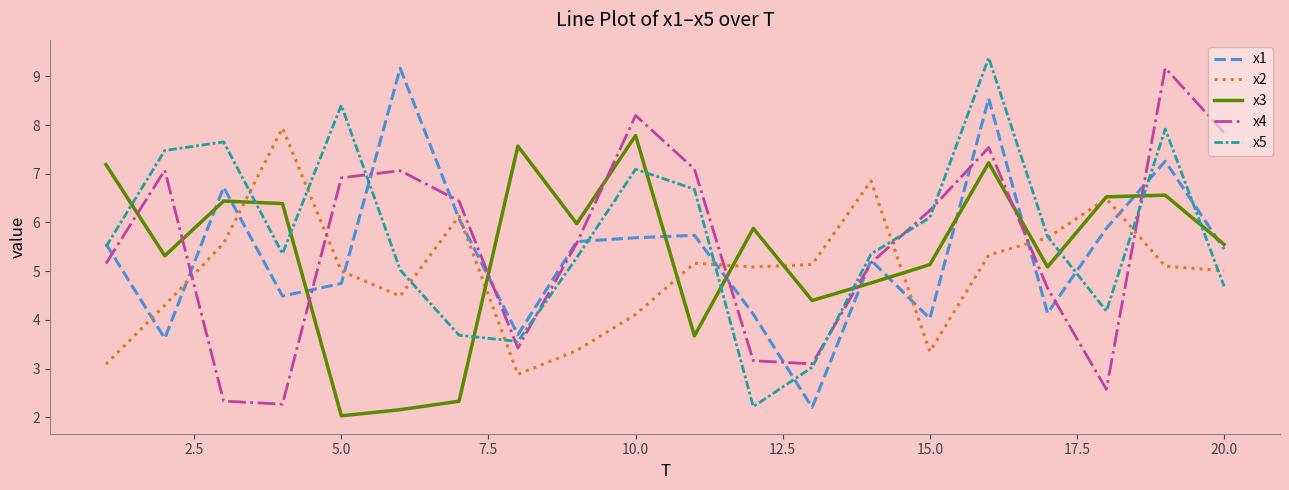

True or false: x4 has more than 2 points higher than both neighbors.

True